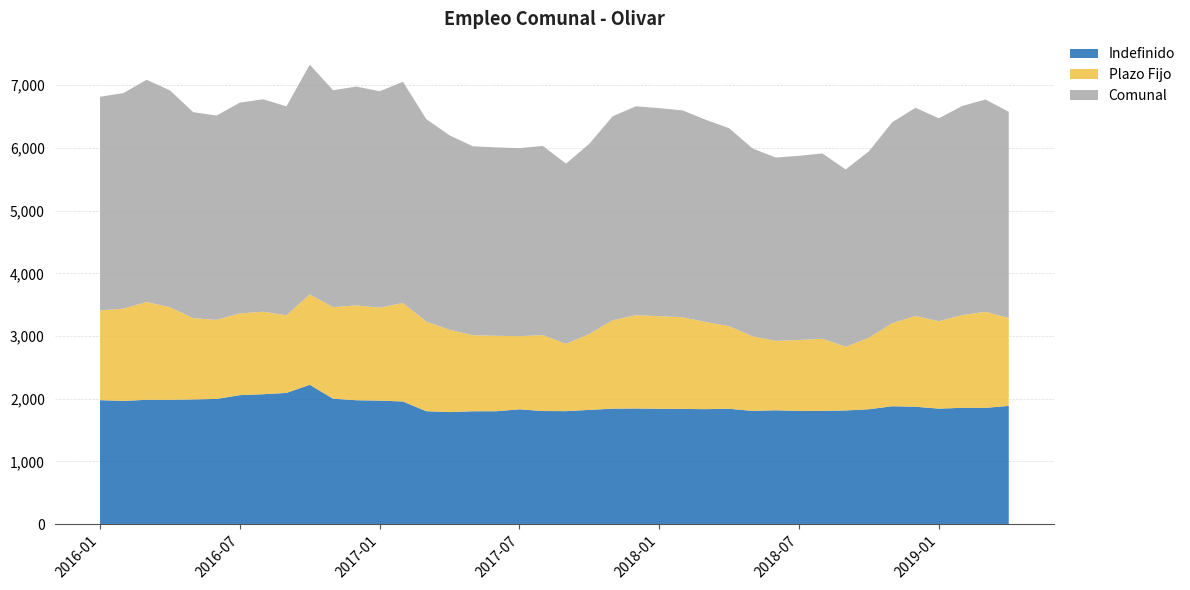

Reading left to right, what are all the values shown in this chart?

Indefinido: 2016-01=1977	2016-02=1965	2016-03=1983	2016-04=1982	2016-05=1989	2016-06=1997	2016-07=2057	2016-08=2072	2016-09=2093	2016-10=2222	2016-11=2001	2016-12=1976	2017-01=1970	2017-02=1956	2017-03=1801	2017-04=1787	2017-05=1800	2017-06=1800	2017-07=1831	2017-08=1804	2017-09=1802	2017-10=1822	2017-11=1842	2017-12=1844	2018-01=1840	2018-02=1837	2018-03=1834	2018-04=1840	2018-05=1806	2018-06=1816	2018-07=1805	2018-08=1806	2018-09=1813	2018-10=1832	2018-11=1880	2018-12=1872	2019-01=1842	2019-02=1855	2019-03=1854	2019-04=1886
Plazo Fijo: 2016-01=1431	2016-02=1472	2016-03=1560	2016-04=1477	2016-05=1296	2016-06=1261	2016-07=1304	2016-08=1316	2016-09=1238	2016-10=1442	2016-11=1459	2016-12=1513	2017-01=1482	2017-02=1571	2017-03=1429	2017-04=1313	2017-05=1213	2017-06=1204	2017-07=1167	2017-08=1212	2017-09=1073	2017-10=1211	2017-11=1410	2017-12=1488	2018-01=1477	2018-02=1462	2018-03=1390	2018-04=1317	2018-05=1190	2018-06=1107	2018-07=1132	2018-08=1150	2018-09=1015	2018-10=1141	2018-11=1325	2018-12=1448	2019-01=1394	2019-02=1479	2019-03=1532	2019-04=1402
Comunal: 2016-01=3408	2016-02=3437	2016-03=3543	2016-04=3459	2016-05=3285	2016-06=3258	2016-07=3361	2016-08=3388	2016-09=3331	2016-10=3664	2016-11=3460	2016-12=3489	2017-01=3452	2017-02=3527	2017-03=3230	2017-04=3100	2017-05=3013	2017-06=3004	2017-07=2998	2017-08=3016	2017-09=2875	2017-10=3033	2017-11=3252	2017-12=3332	2018-01=3317	2018-02=3299	2018-03=3224	2018-04=3157	2018-05=2996	2018-06=2923	2018-07=2937	2018-08=2956	2018-09=2828	2018-10=2973	2018-11=3205	2018-12=3320	2019-01=3236	2019-02=3334	2019-03=3386	2019-04=3288